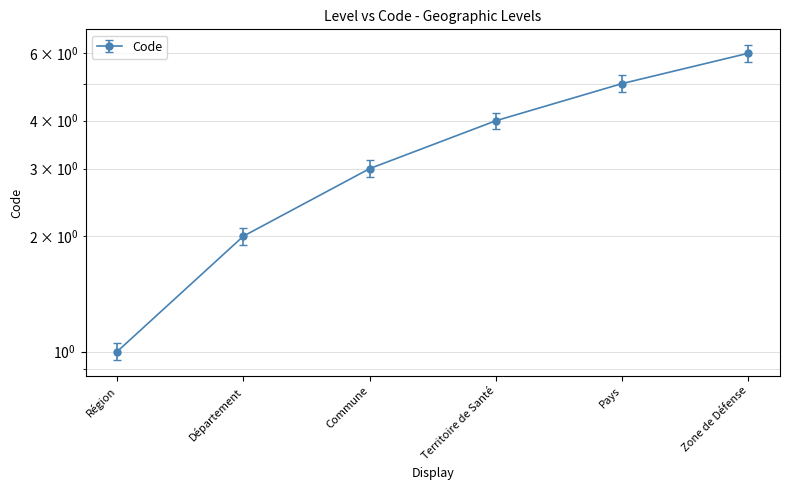

Rank the categories by value from highest to lowest.

Zone de Défense, Pays, Territoire de Santé, Commune, Département, Région